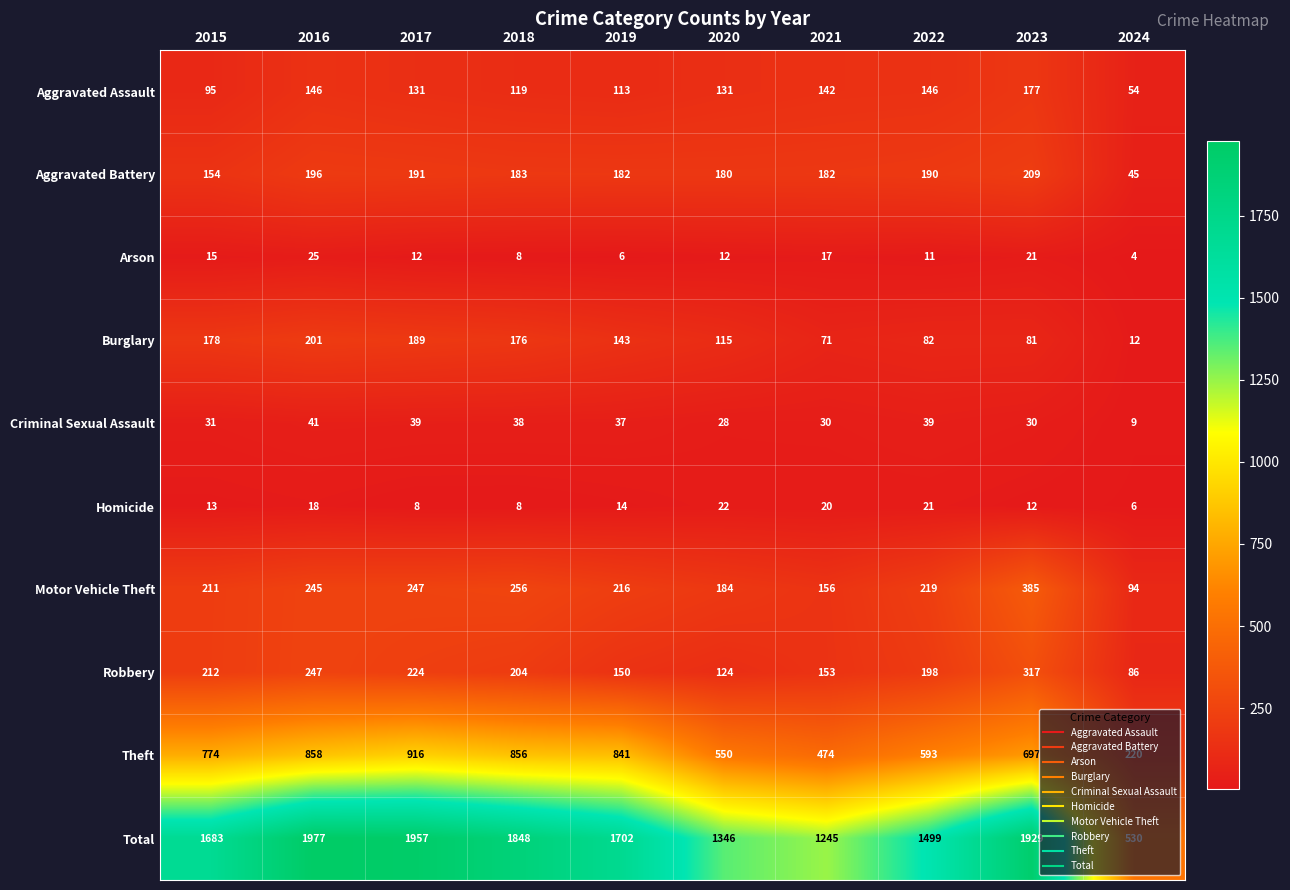

At which label does Robbery first exceed 204?

2015